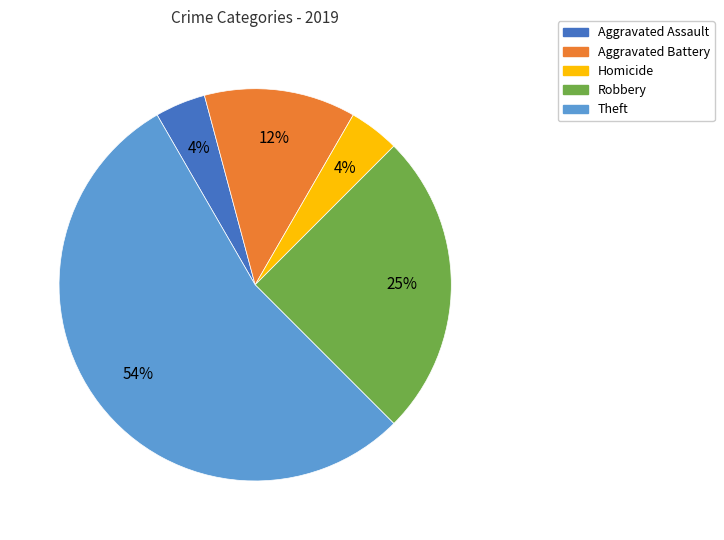

Is the sum of Aggravated Battery and Robbery greater than half?

No